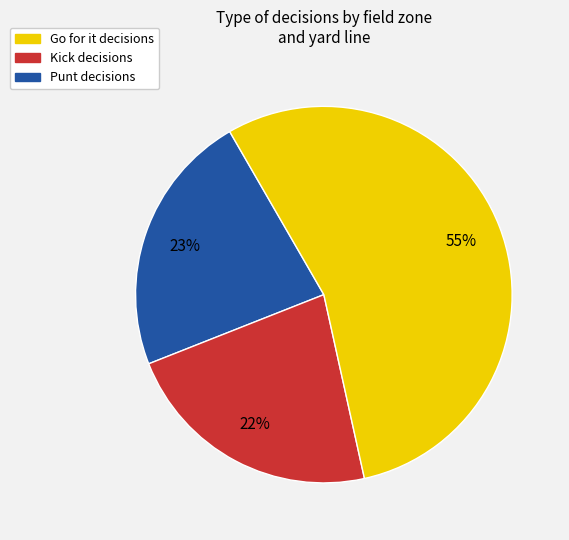

To the nearest percent, what is the average slice percentage?

33%